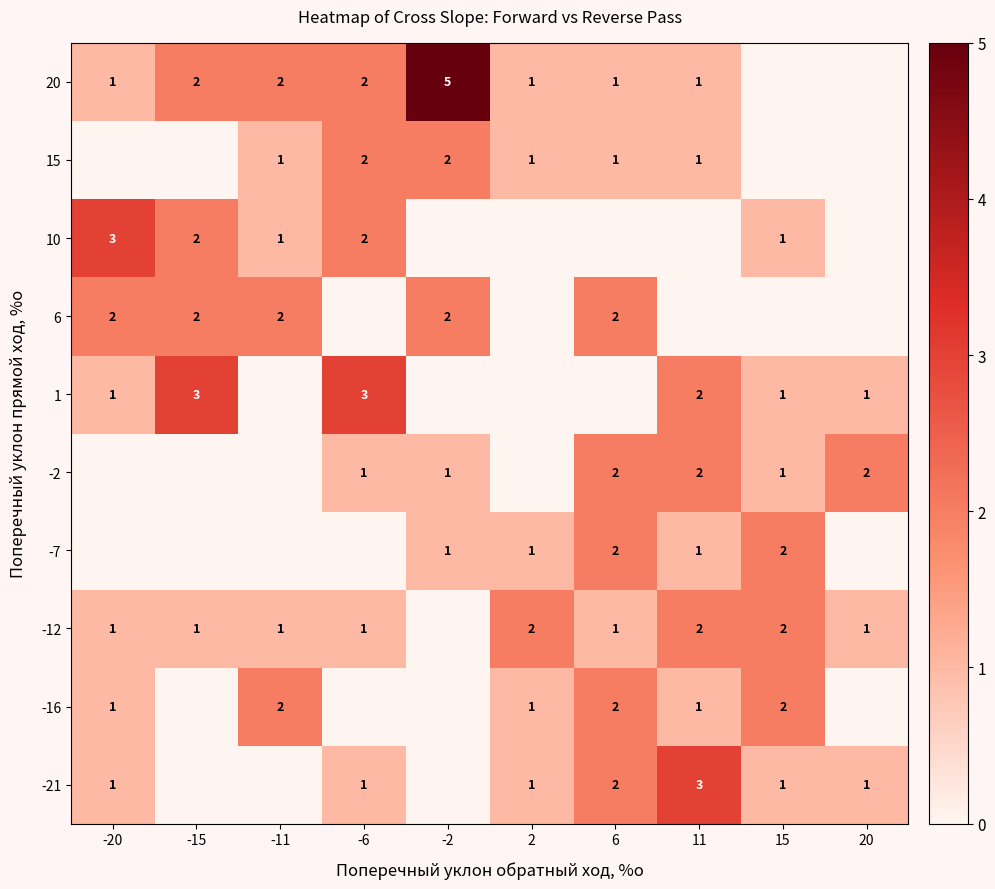

Is it true that 6 equals 3 at -15?

False